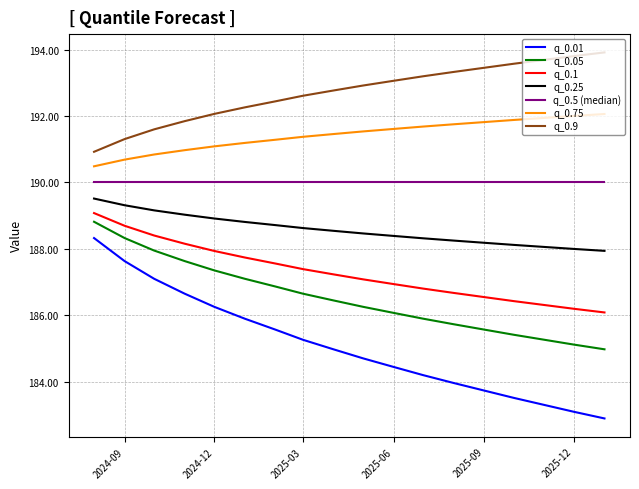

True or false: q_0.1 and q_0.01 intersect in this chart.

False